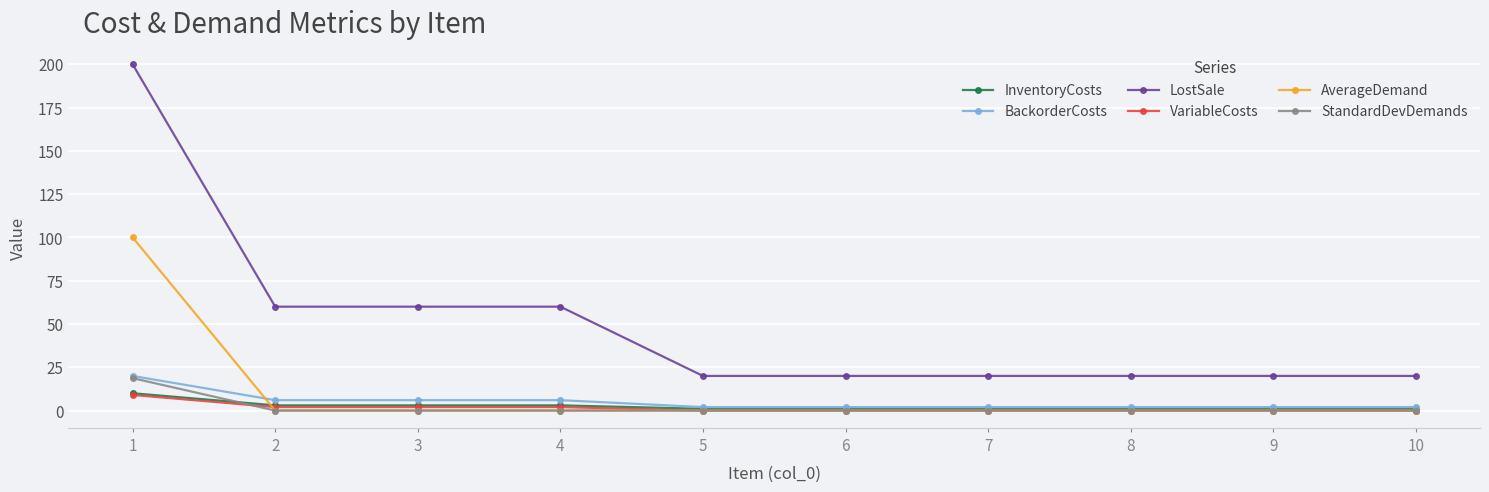

Reading left to right, what are all the values shown in this chart?

InventoryCosts: 1=10.0	2=3.0	3=3.0	4=3.0	5=1.0	6=1.0	7=1.0	8=1.0	9=1.0	10=1.0
BackorderCosts: 1=20.0	2=6.0	3=6.0	4=6.0	5=2.0	6=2.0	7=2.0	8=2.0	9=2.0	10=2.0
LostSale: 1=200.0	2=60.0	3=60.0	4=60.0	5=20.0	6=20.0	7=20.0	8=20.0	9=20.0	10=20.0
VariableCosts: 1=9.0	2=2.0	3=2.0	4=2.0	5=0.0	6=0.0	7=0.0	8=0.0	9=0.0	10=0.0
AverageDemand: 1=100.0	2=0.0	3=0.0	4=0.0	5=0.0	6=0.0	7=0.0	8=0.0	9=0.0	10=0.0
StandardDevDemands: 1=18.7	2=0.0	3=0.0	4=0.0	5=0.0	6=0.0	7=0.0	8=0.0	9=0.0	10=0.0